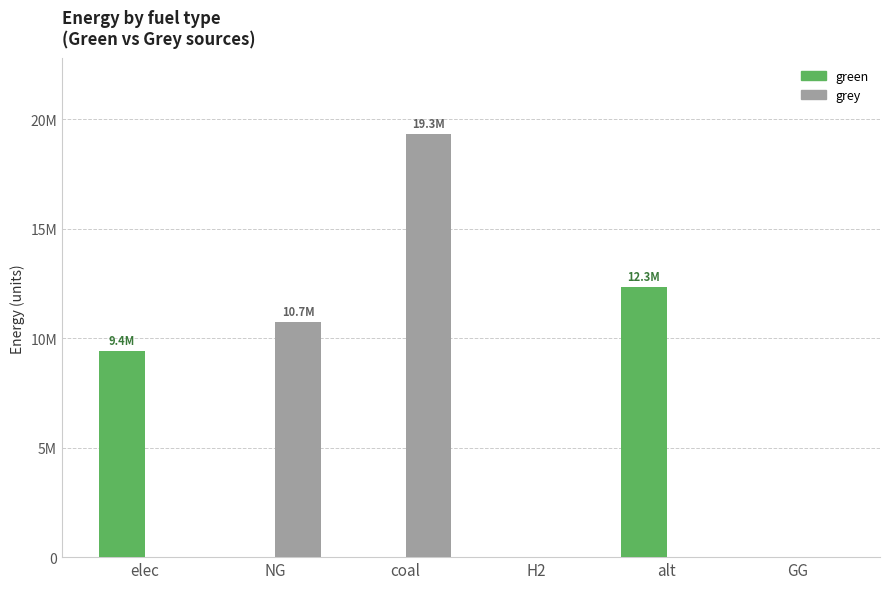

What is the sum of all grey values?

30040135.9